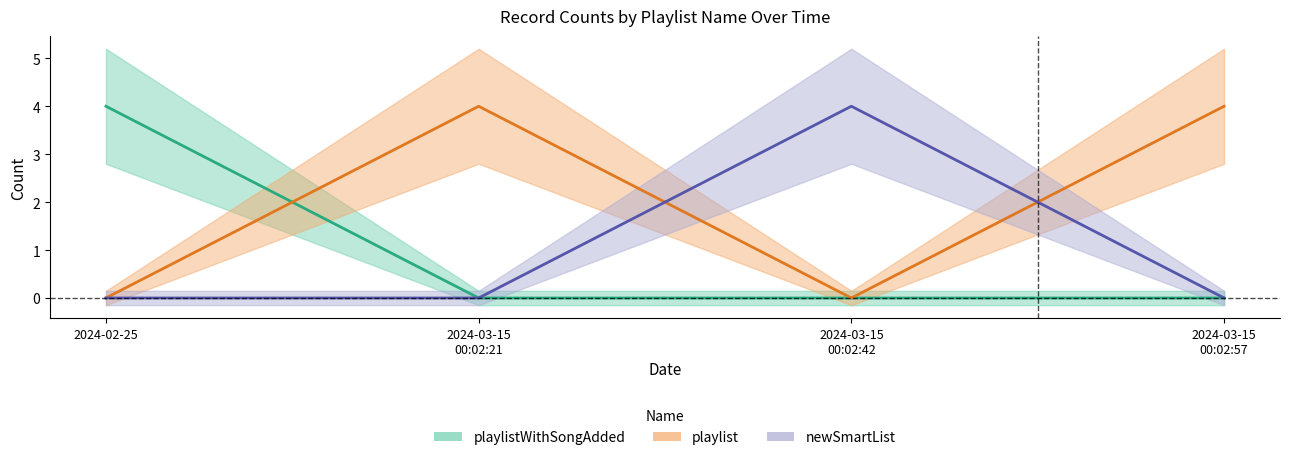

True or false: playlistWithSongAdded_id and playlist_id cross at least once.

True